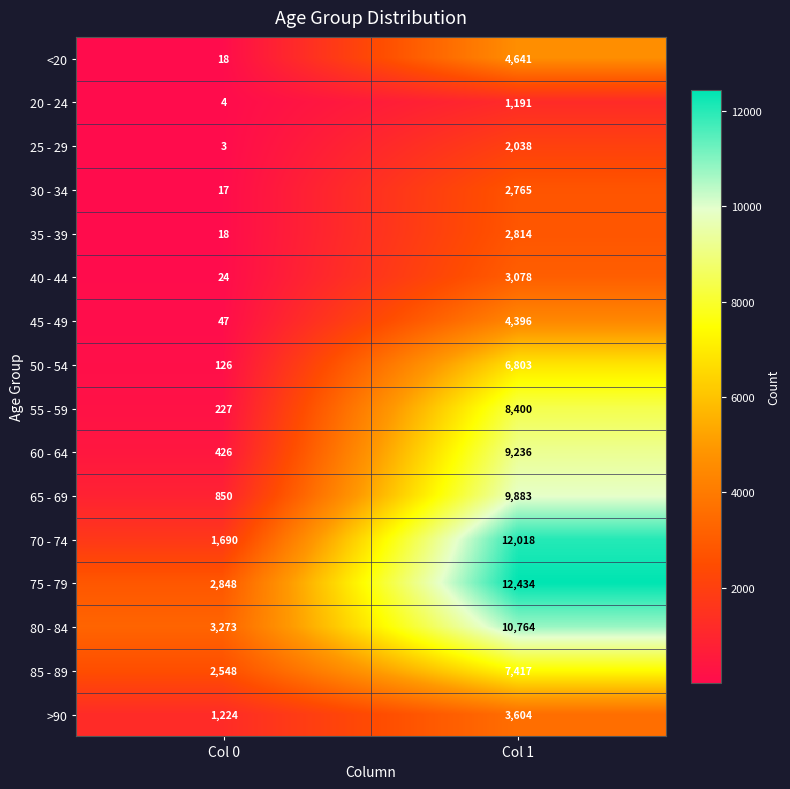

True or false: 40 - 44 has a value of 639 at Col 1.

False